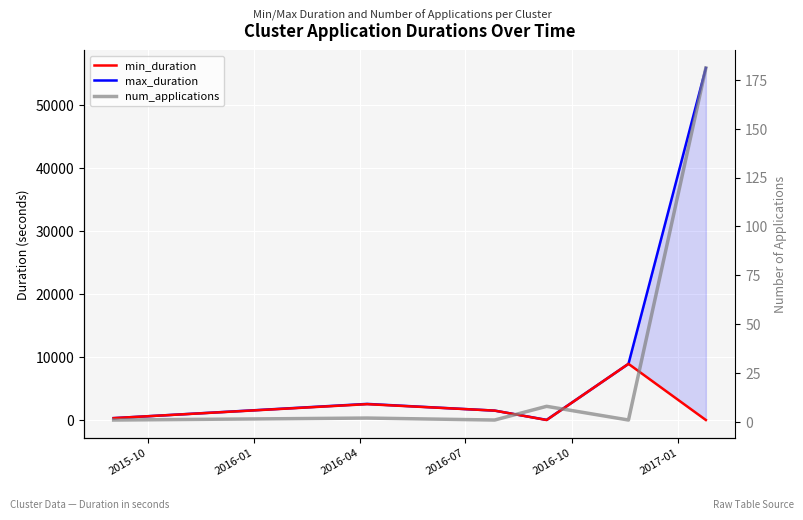

Which series has the largest total across all categories?

max_duration